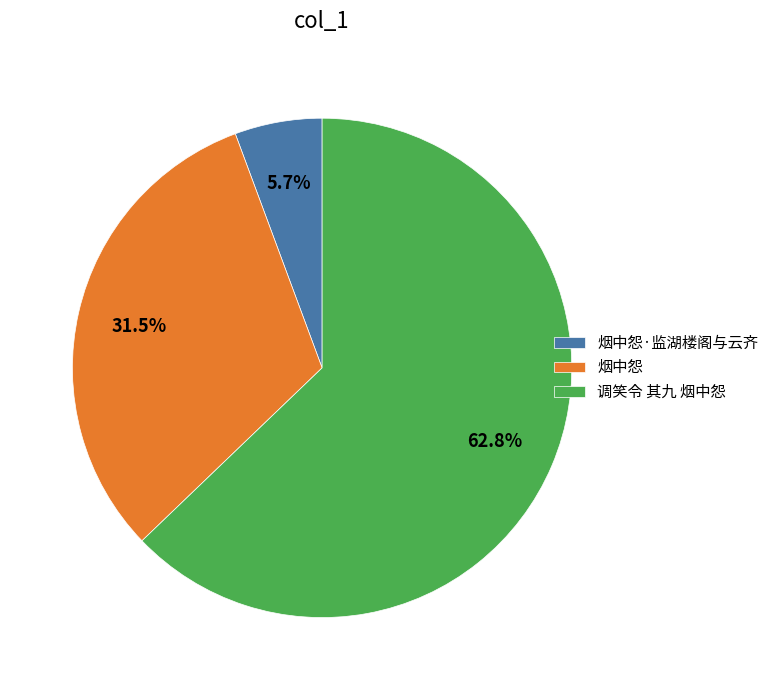

Between 调笑令 其九 烟中怨 and 烟中怨, which is larger?

调笑令 其九 烟中怨